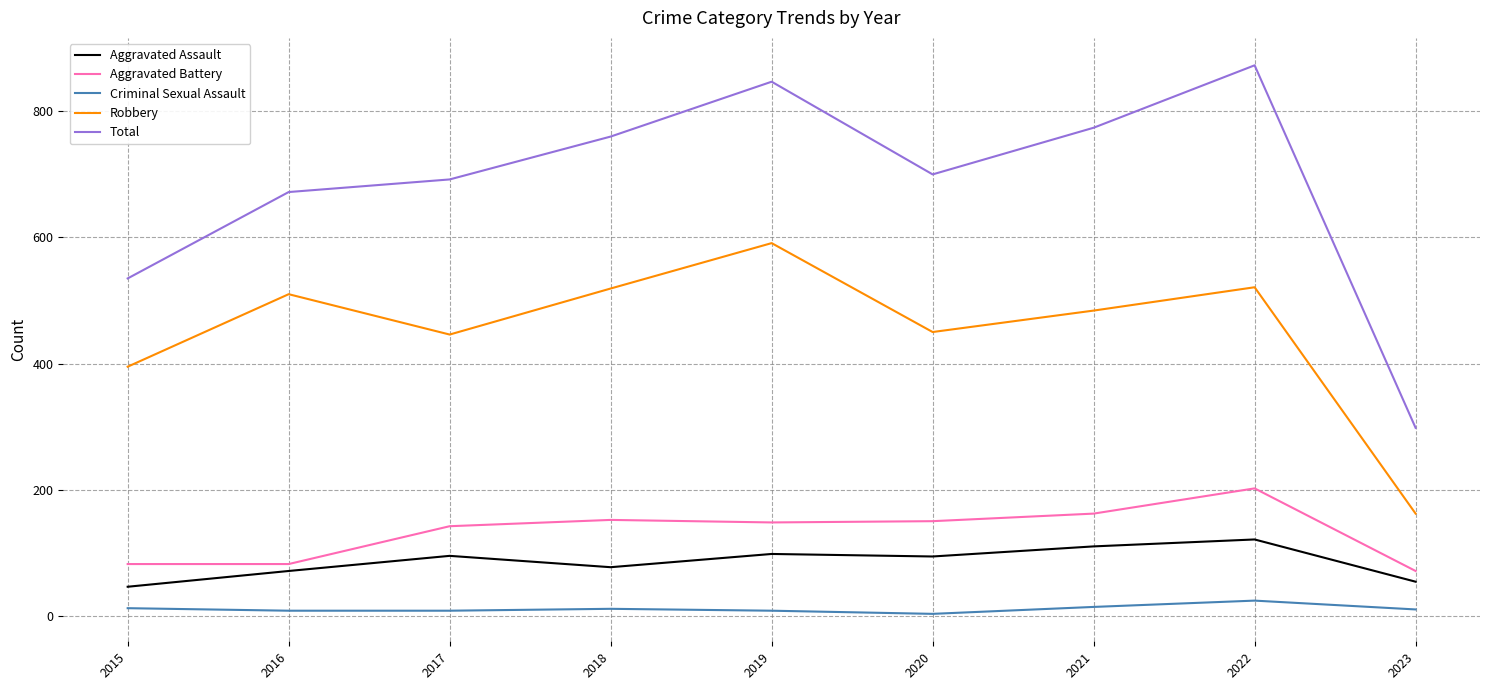

At which category does Robbery reach its first local valley?

2017